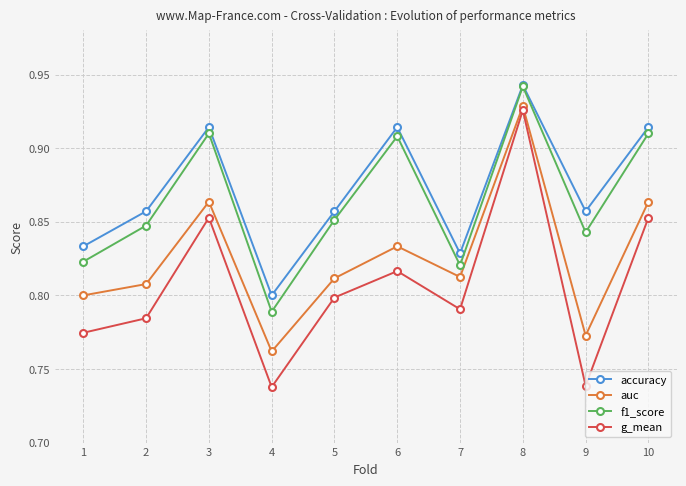

Where is accuracy nearest to the value 0?

4